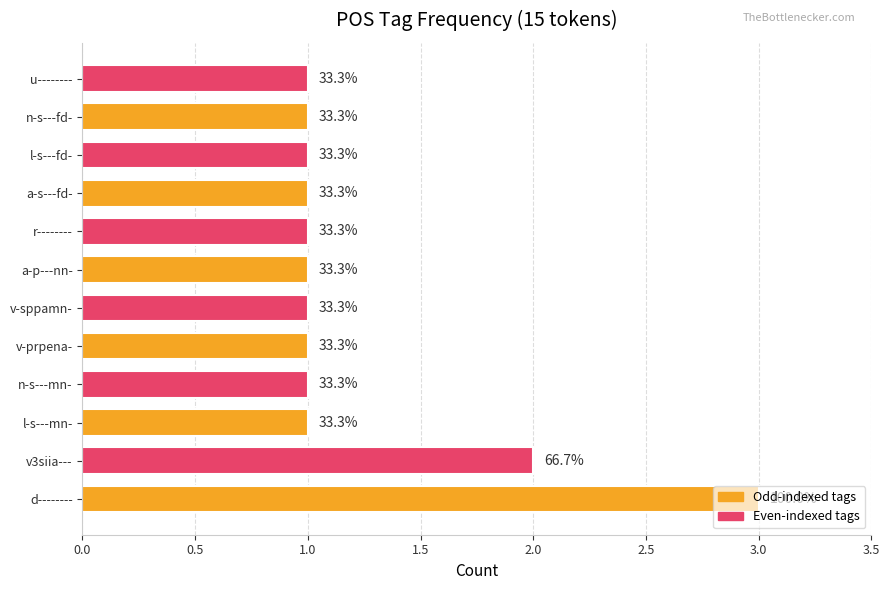

What is the sum of all values?

15